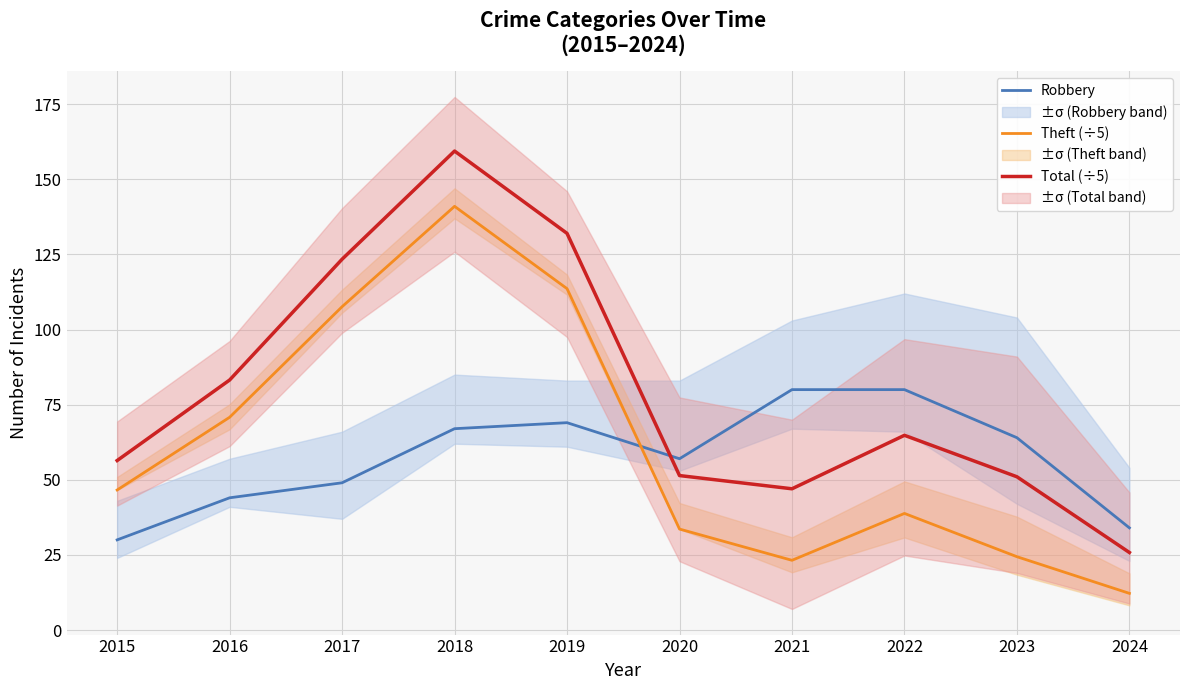

Which series has the widest spread of values?

Total (÷5)